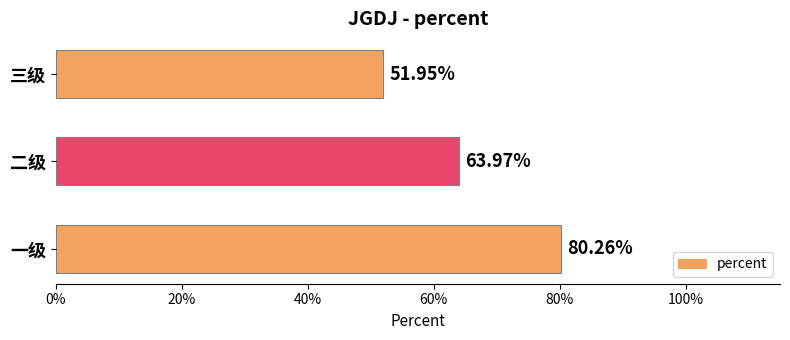

Does the chart contain any negative values?

No